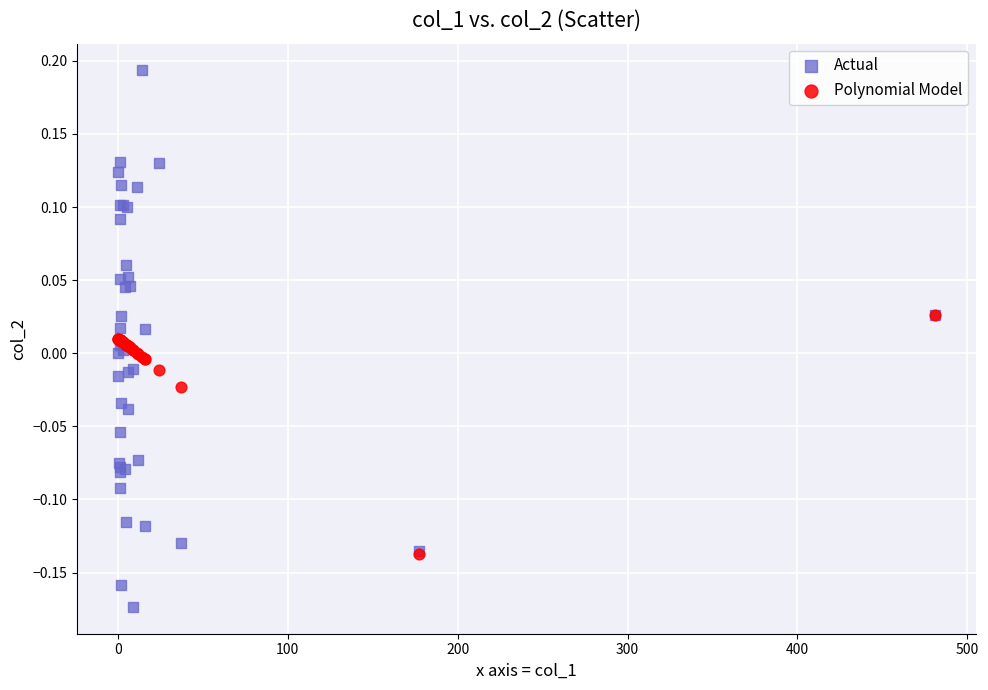

Which series contains the highest Y value?

Actual